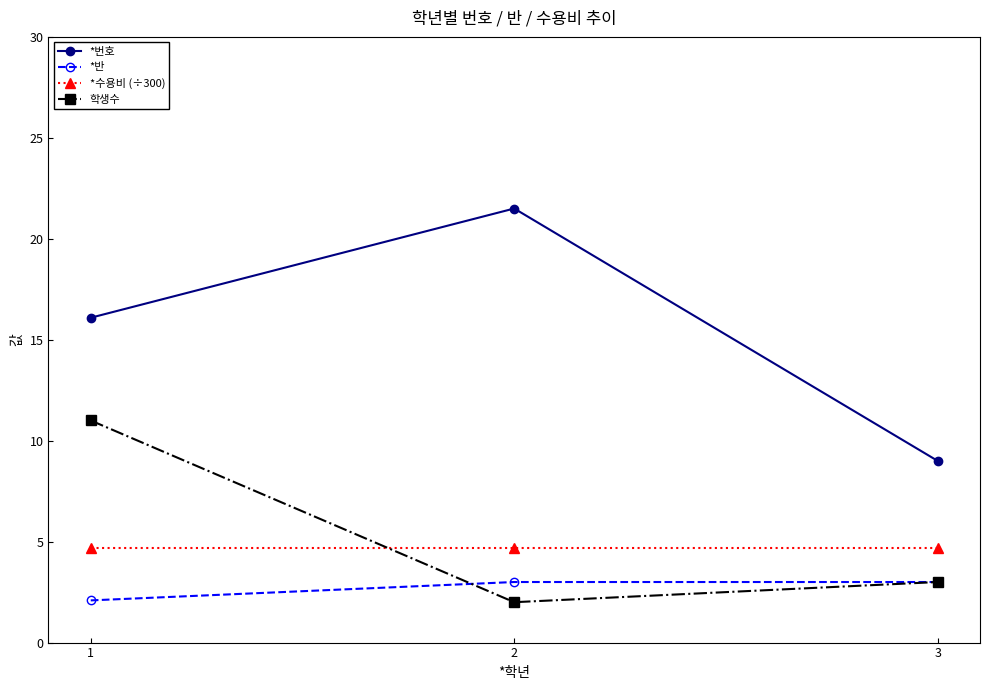

Which series has the widest spread of values?

*번호